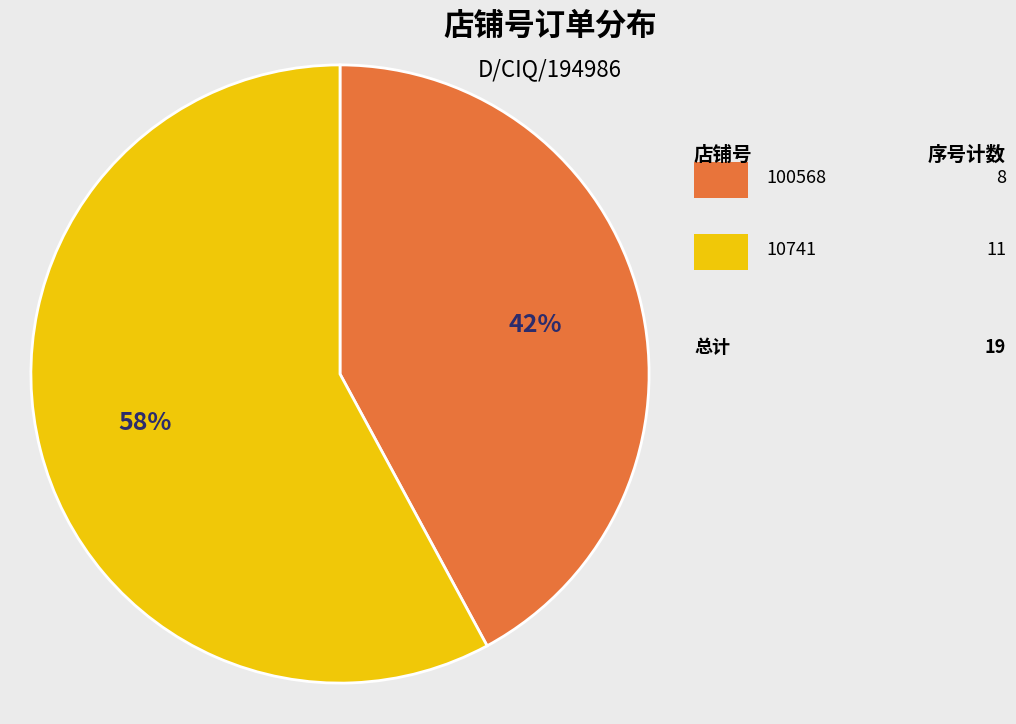

Does any single category account for the majority?

Yes